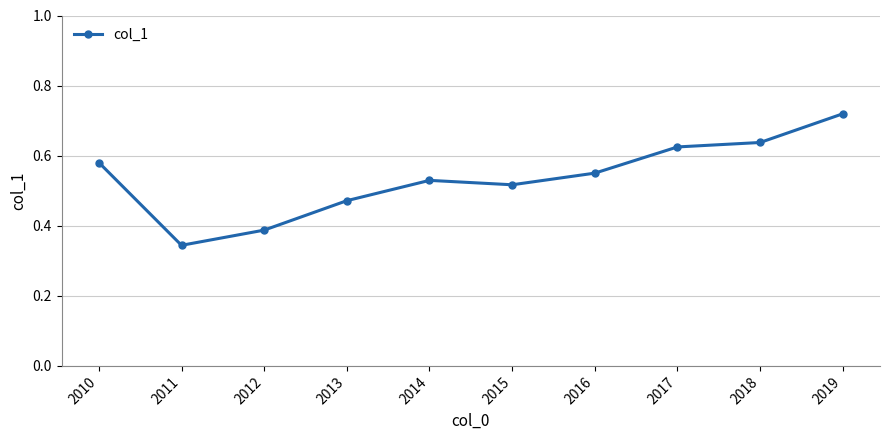

Between 2014 and 2017, which is larger?

2017